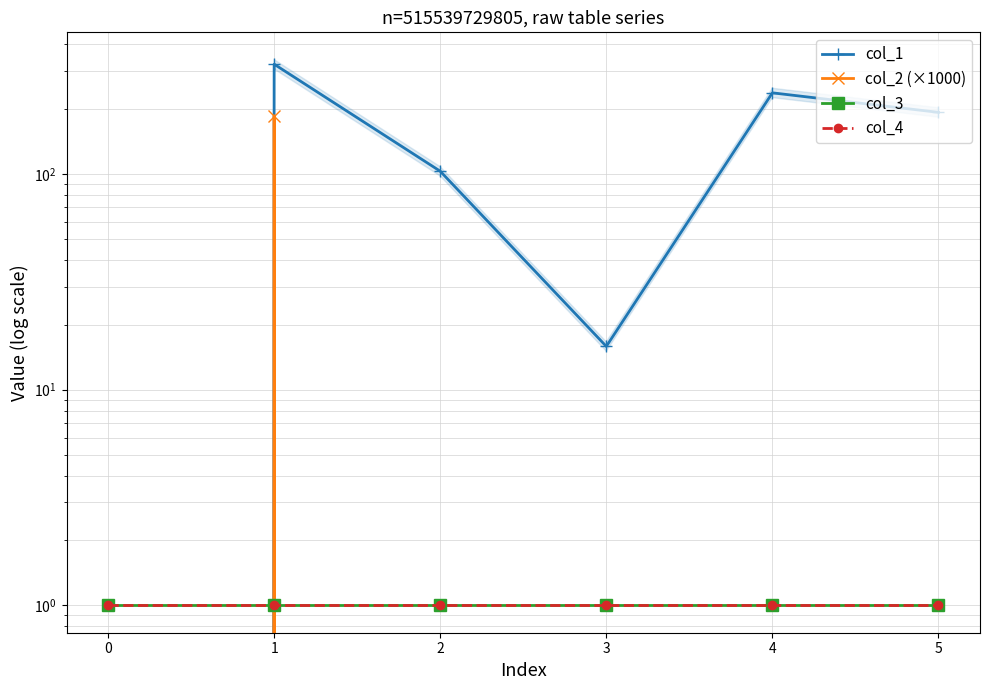

Which series changed the most between 3 and 4?

col_1